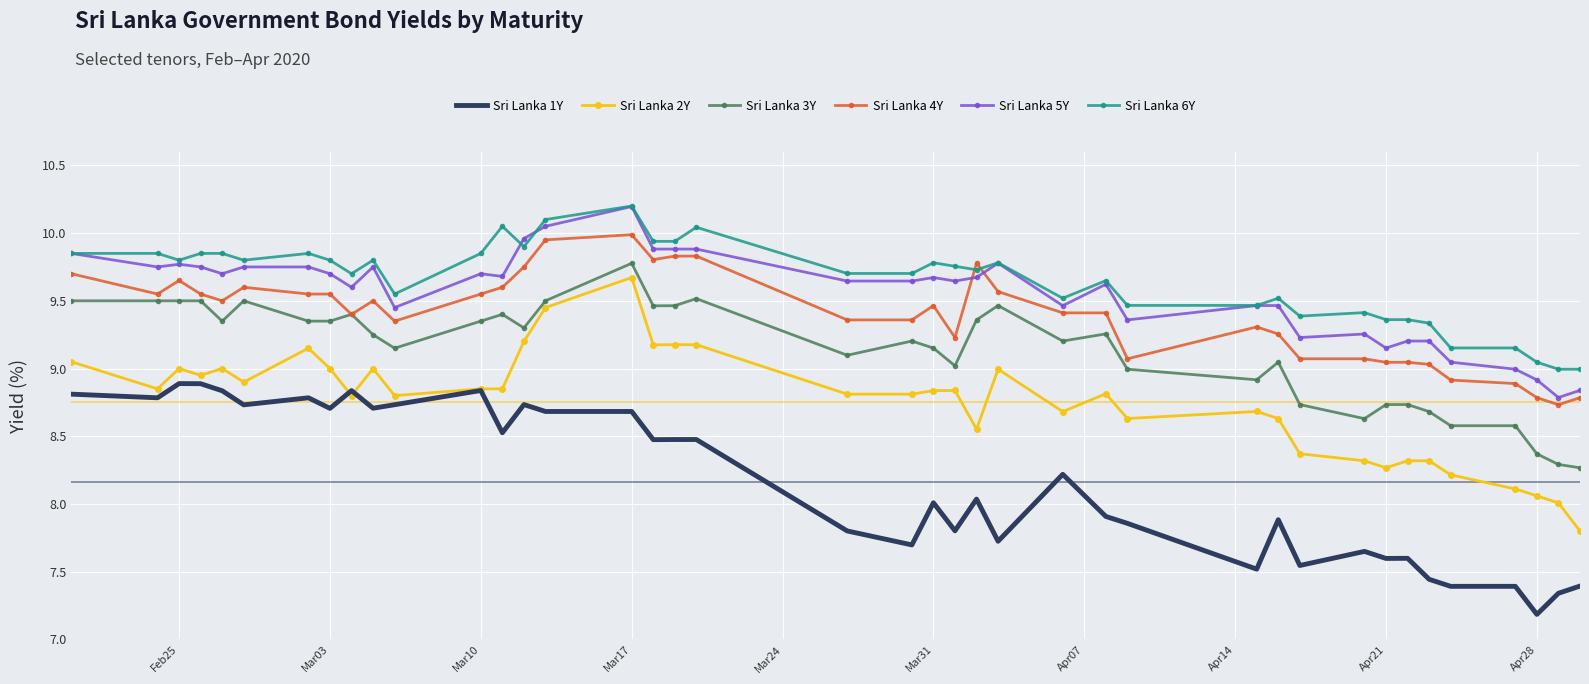

What is the difference between the second highest and second lowest values in the Sri Lanka 1Y series?

1.5